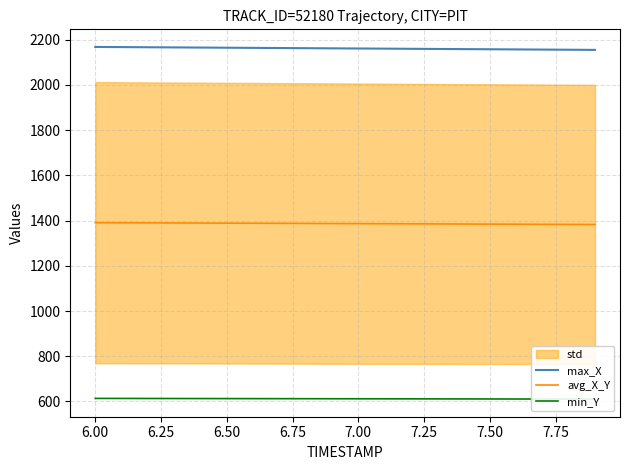

What is the lowest value of the avg_X_Y series?

1382.6